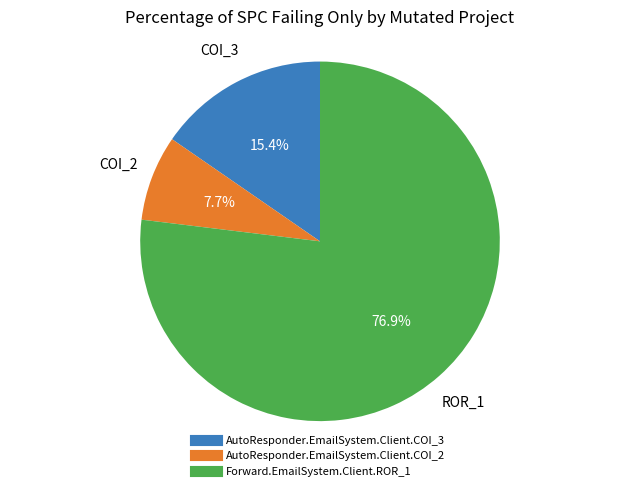

Which category has the smallest portion of the pie?

AutoResponder.EmailSystem.Client.COI_2